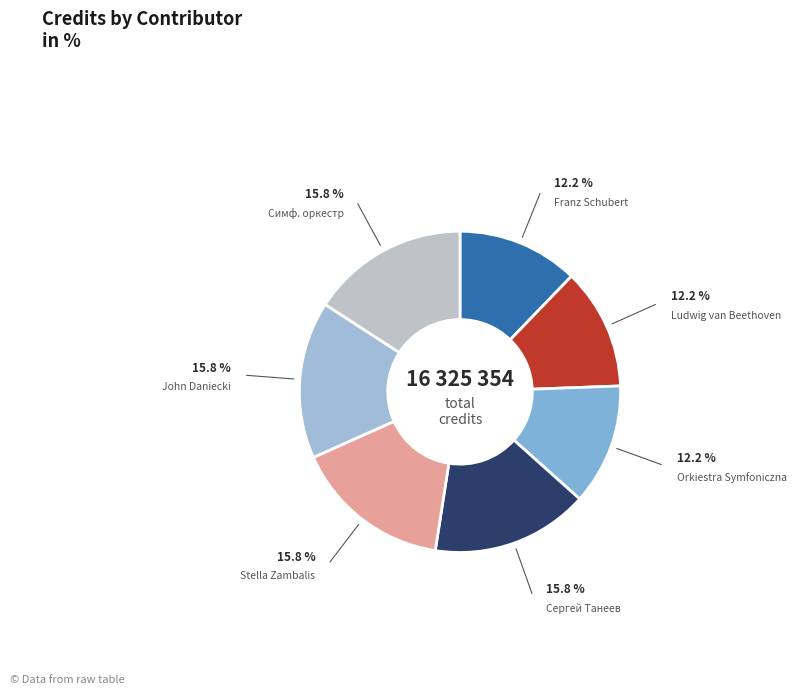

Is the sum of Franz Schubert and John Daniecki greater than half?

No